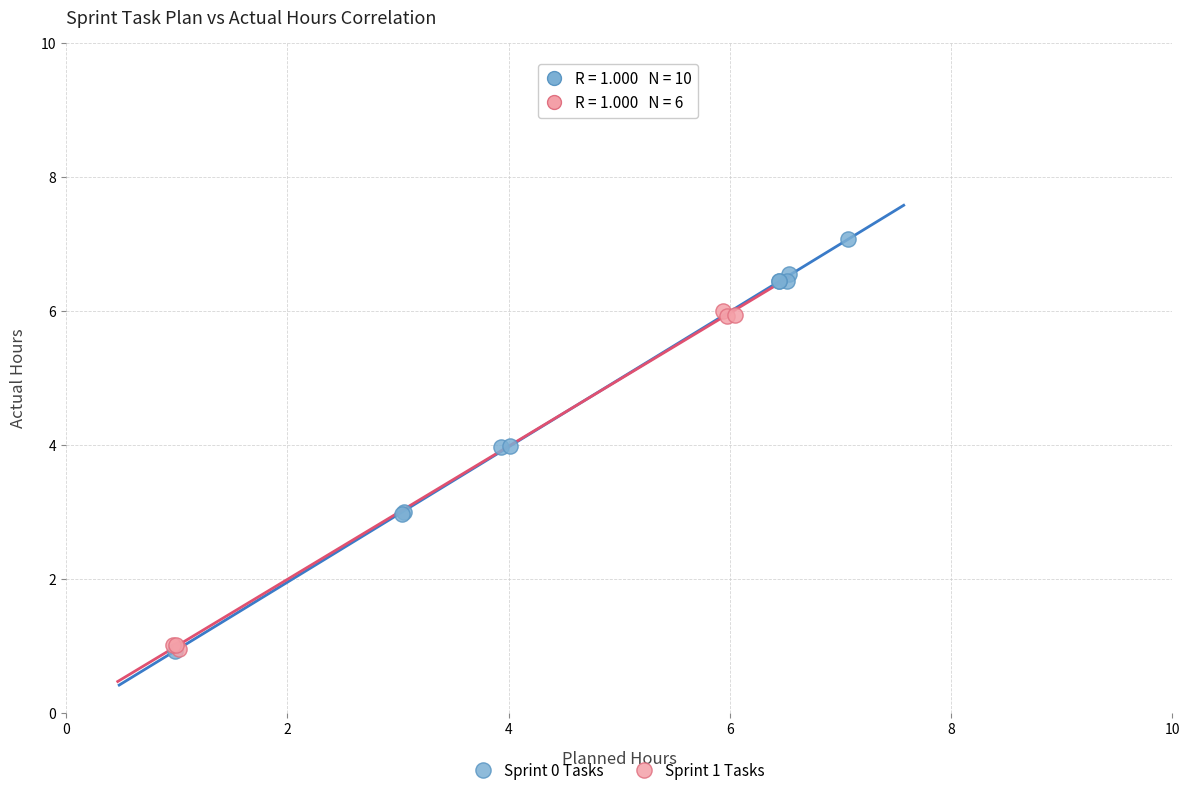

Which series contains the highest Y value?

Sprint 0 Tasks